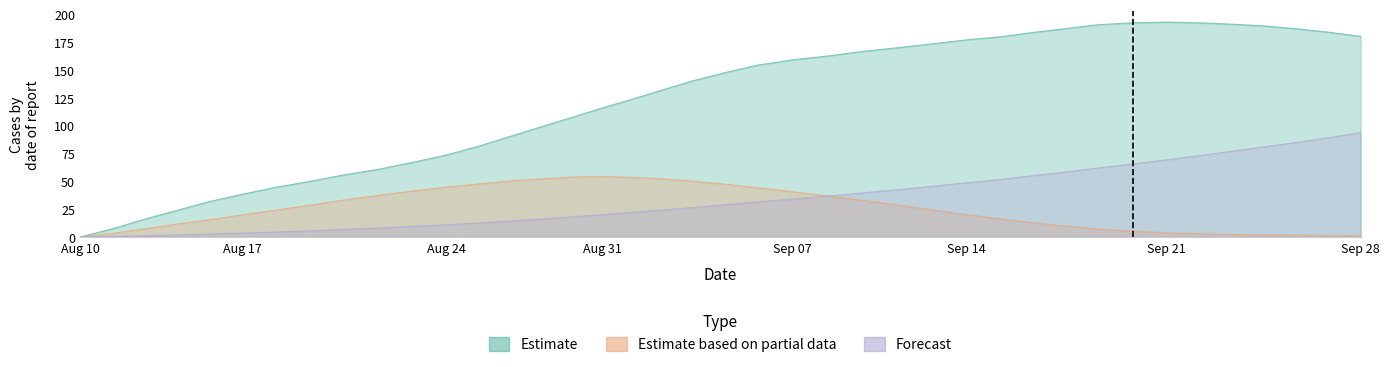

True or false: Forecast has a value of 48.6 at Sep 14.

True